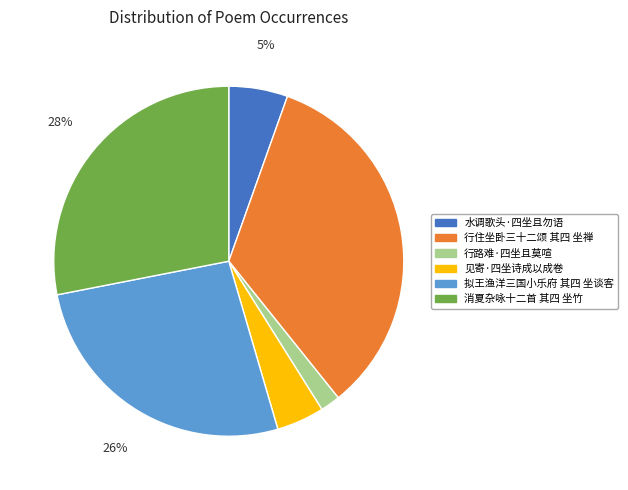

To the nearest percent, what is the combined percentage of 水调歌头·四坐且勿语 and 行路难·四坐且莫喧?

7%